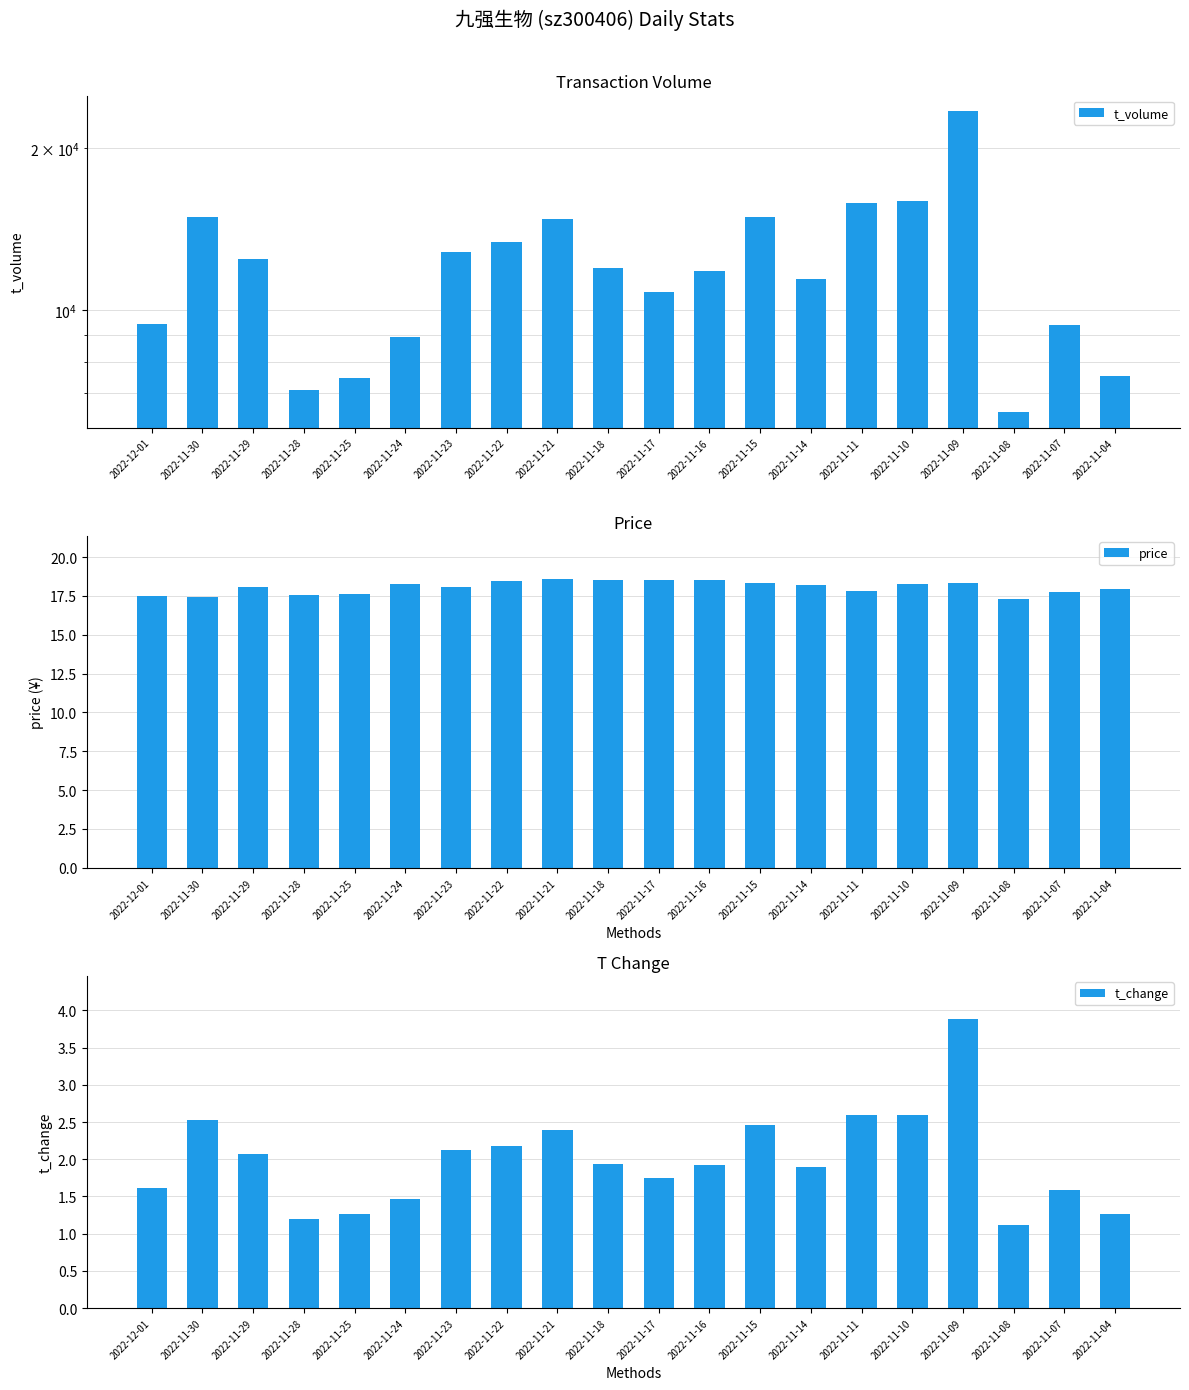

Is it true that t_change equals 0.9 at 2022-11-16?

False